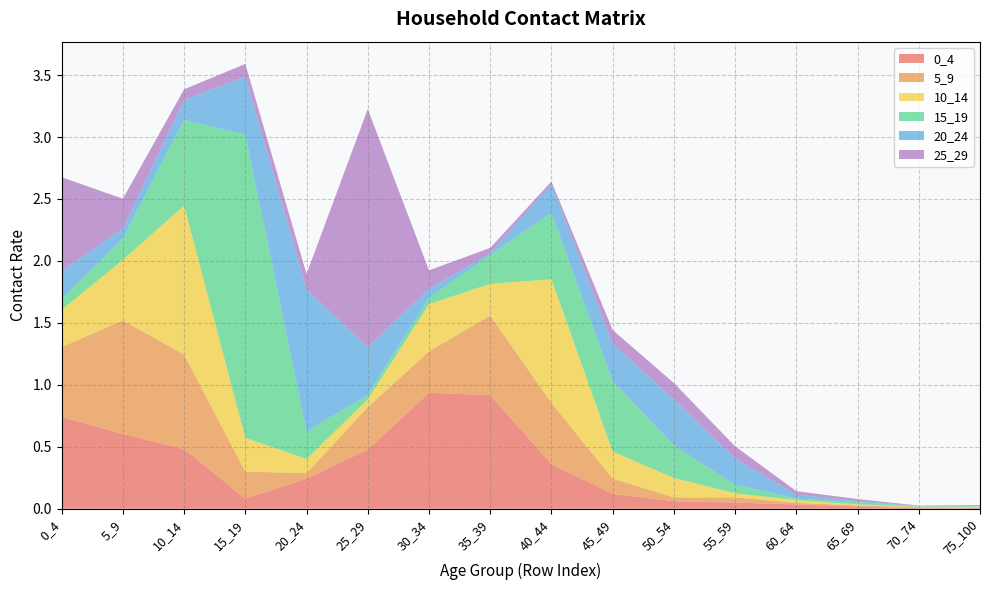

Reading left to right, list all the values displayed in this chart.

0_4: 0.7	0.6	0.5	0.1	0.2	0.5	0.9	0.9	0.4	0.1	0.1	0.0	0.0	0.0	0.0	0.0
5_9: 0.6	0.9	0.8	0.2	0.0	0.3	0.3	0.6	0.5	0.1	0.0	0.0	0.0	0.0	0.0	0.0
10_14: 0.3	0.5	1.2	0.3	0.1	0.1	0.4	0.3	1.0	0.2	0.2	0.0	0.0	0.0	0.0	0.0
15_19: 0.1	0.2	0.7	2.4	0.2	0.0	0.1	0.2	0.5	0.6	0.3	0.1	0.0	0.0	0.0	0.0
20_24: 0.2	0.1	0.2	0.5	1.1	0.4	0.1	0.0	0.2	0.3	0.4	0.2	0.0	0.0	0.0	0.0
25_29: 0.8	0.2	0.1	0.1	0.1	1.9	0.1	0.0	0.0	0.1	0.1	0.1	0.0	0.0	0.0	0.0